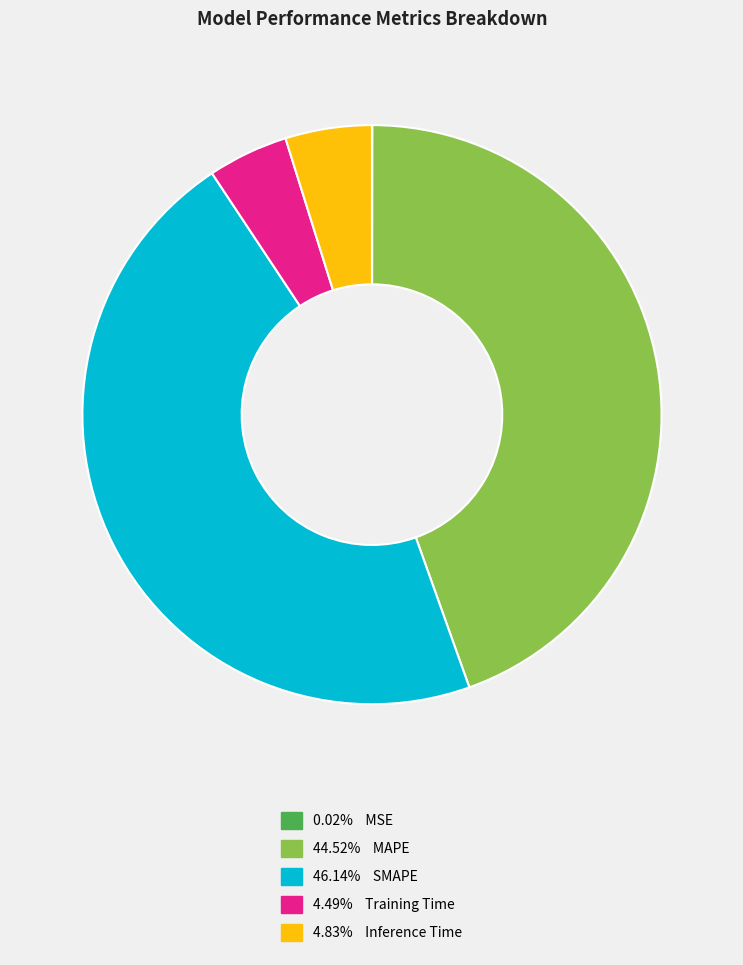

Is there any slice that represents more than half of the pie?

No